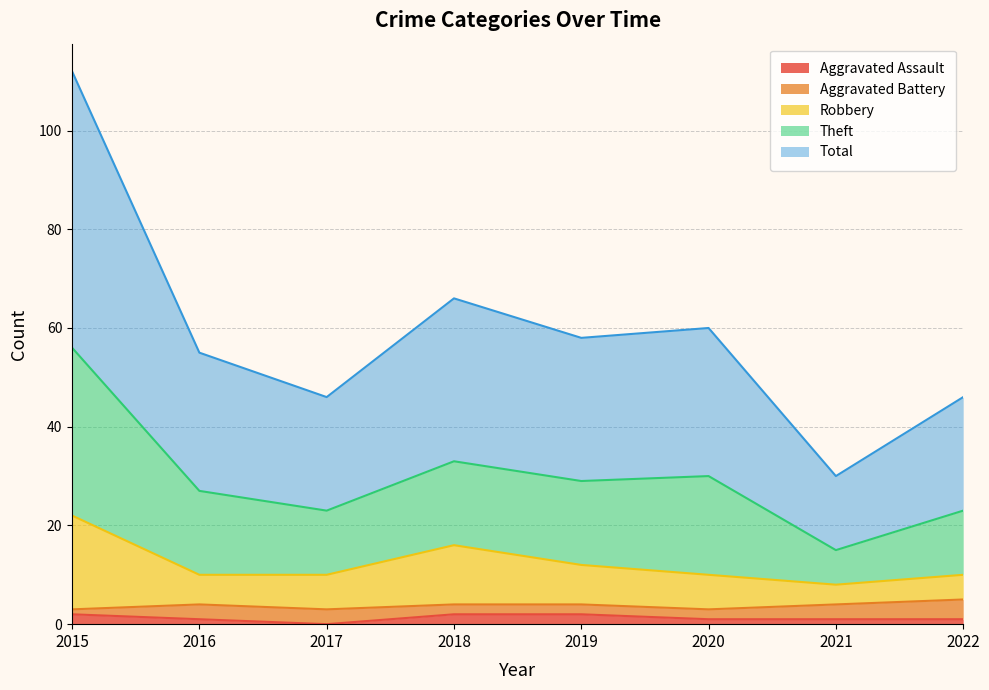

True or false: Aggravated Assault has more than 1 points higher than both neighbors.

False